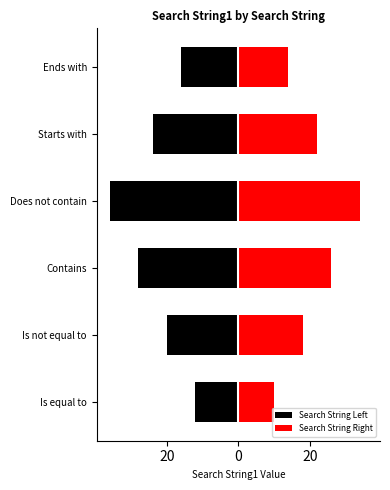

Between Starts with and Is not equal to, which is larger?

Is not equal to